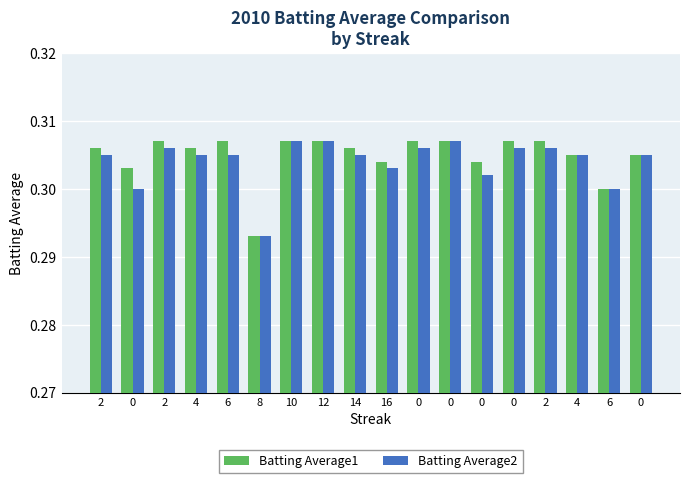

What are all the series names shown in the legend?

Batting Average1, Batting Average2